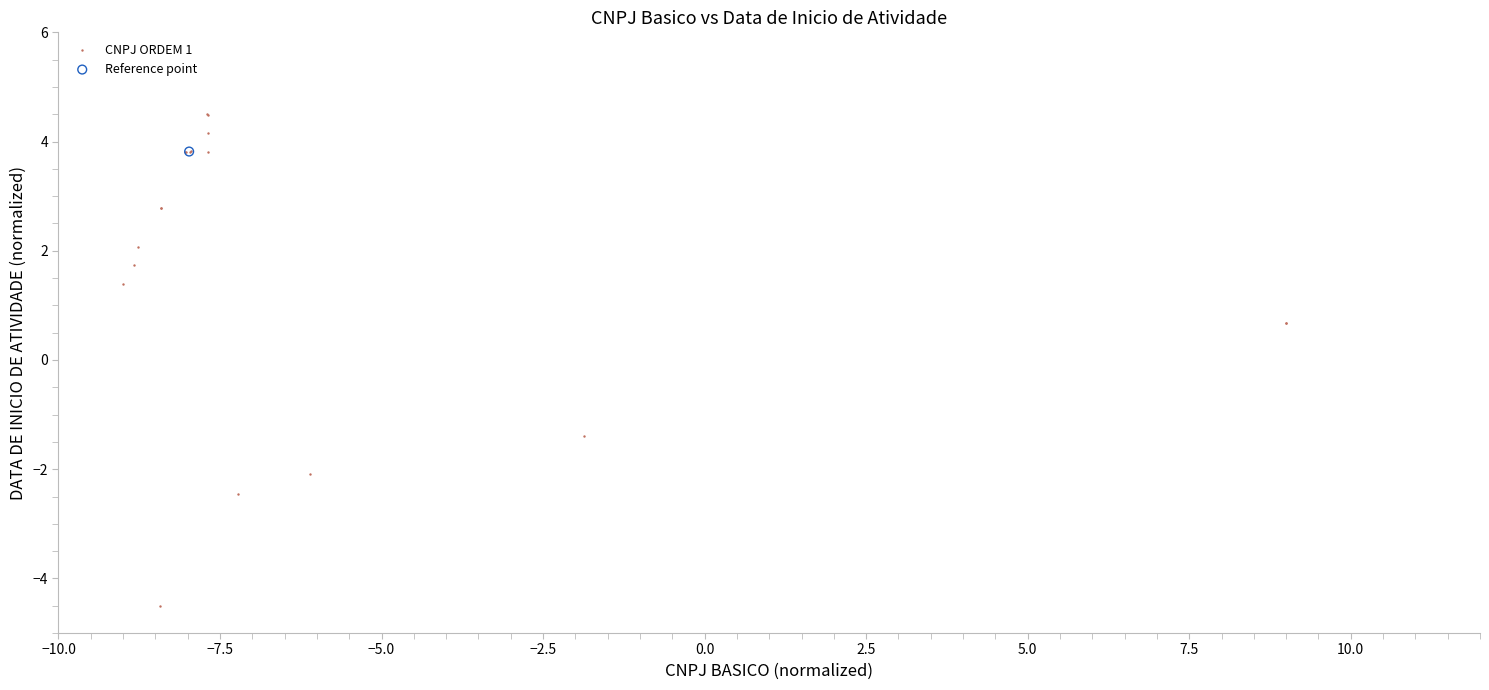

What are all the series names shown in the legend?

CNPJ ORDEM 1, Reference point